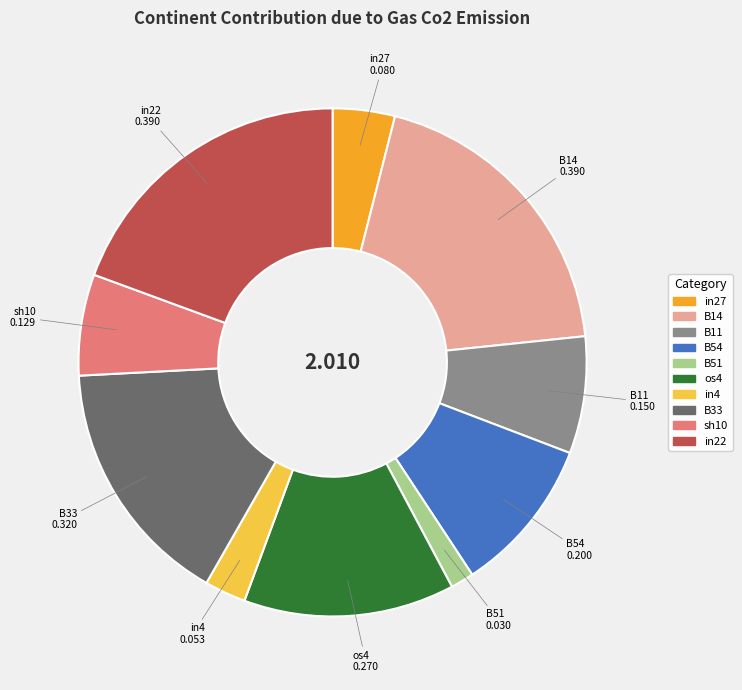

How many segments does this pie chart have?

10